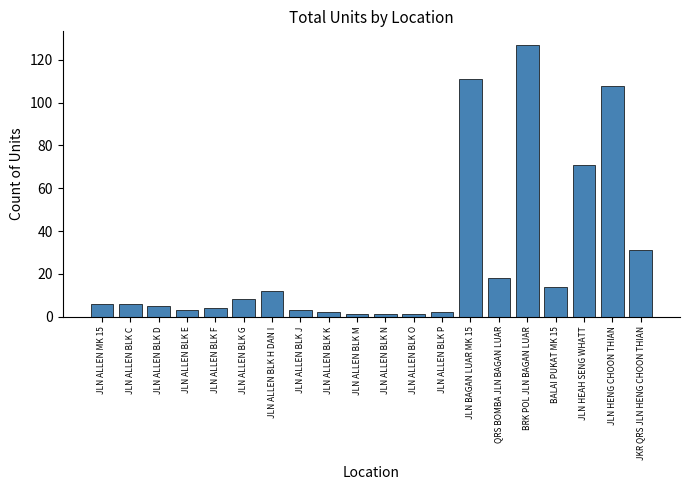

Reading right to left, list all the values displayed in this chart.

31	108	71	14	127	18	111	2	1	1	1	2	3	12	8	4	3	5	6	6